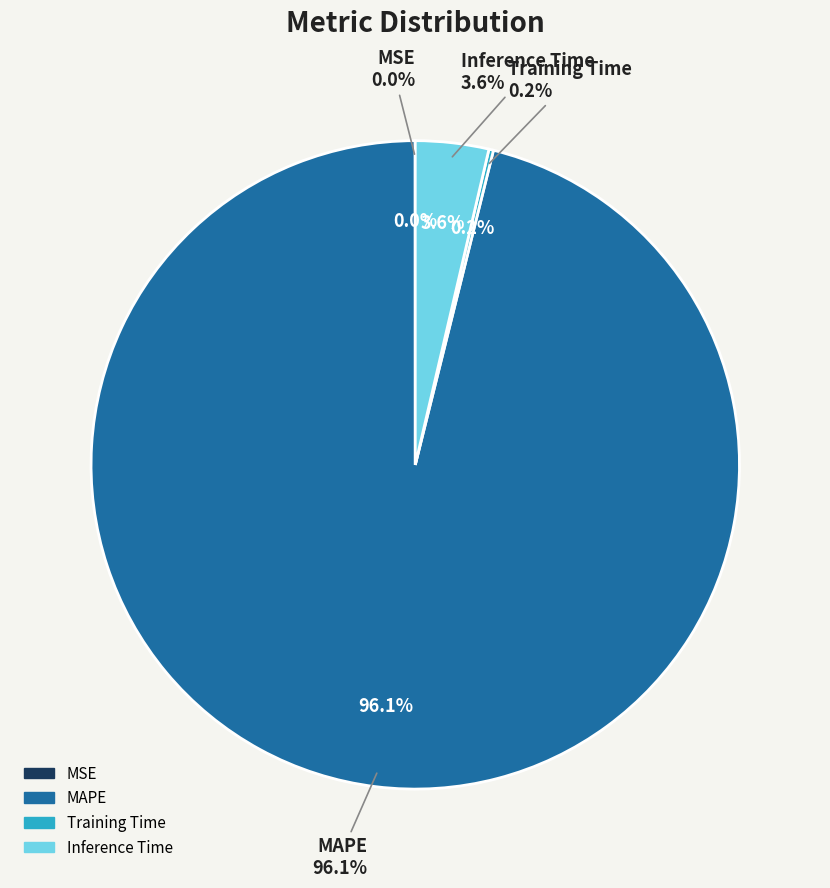

The Training Time slice represents 0% of the pie. True or false?

True